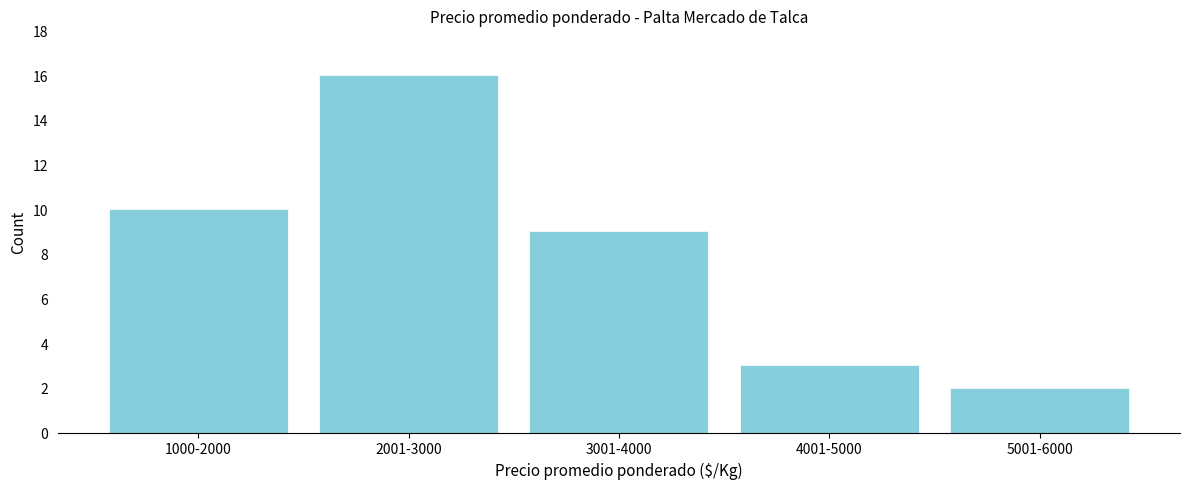

Reading right to left, list all the values displayed in this chart.

2	3	9	16	10